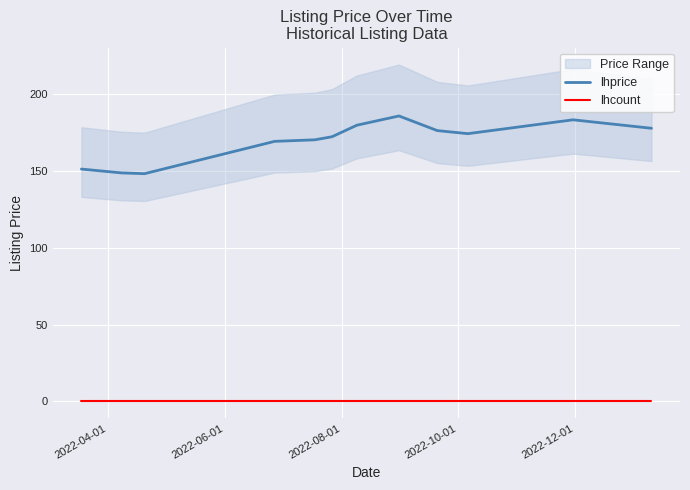

True or false: lhcount and lhprice cross at least once.

False